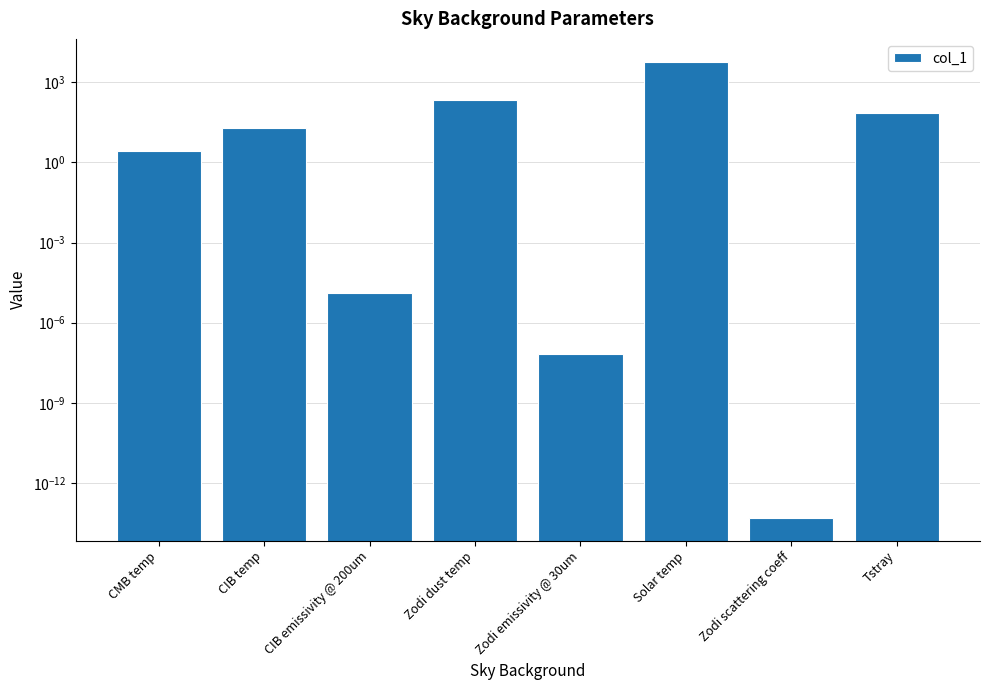

What value does the data have at CMB temp?

2.7